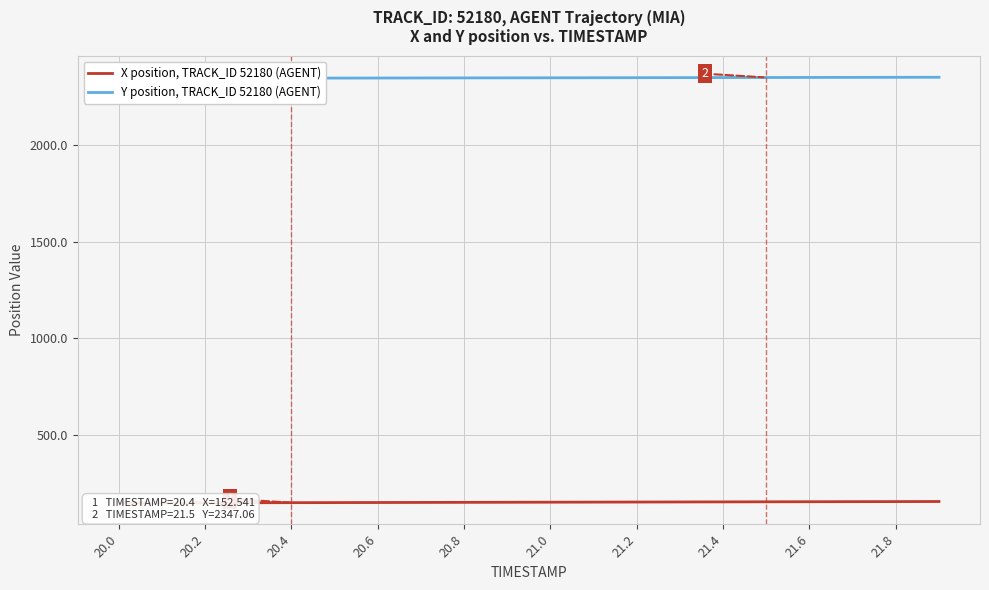

At which label does Y position, TRACK_ID 52180 (AGENT) reach its minimum?

20.0